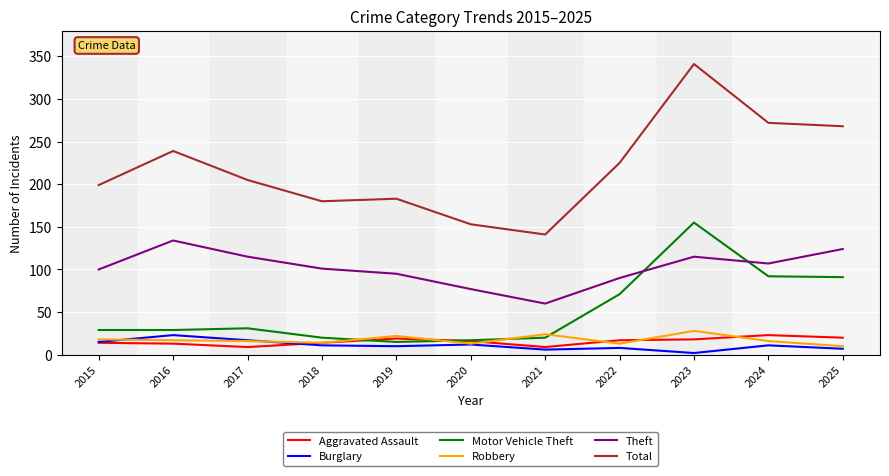

At which category is the sum across all series the highest?

2023